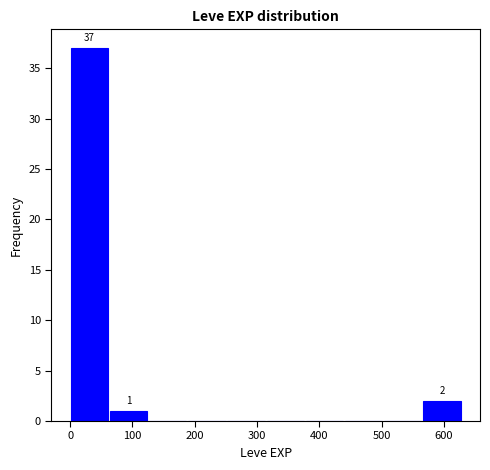

Over which range of the x-axis is the bar tallest?

0 to 60